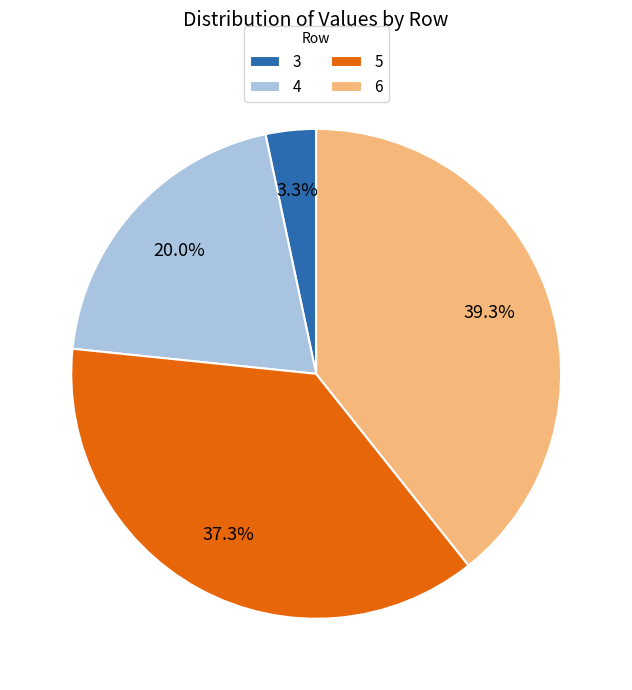

Rank the categories by value from lowest to highest.

3, 4, 5, 6